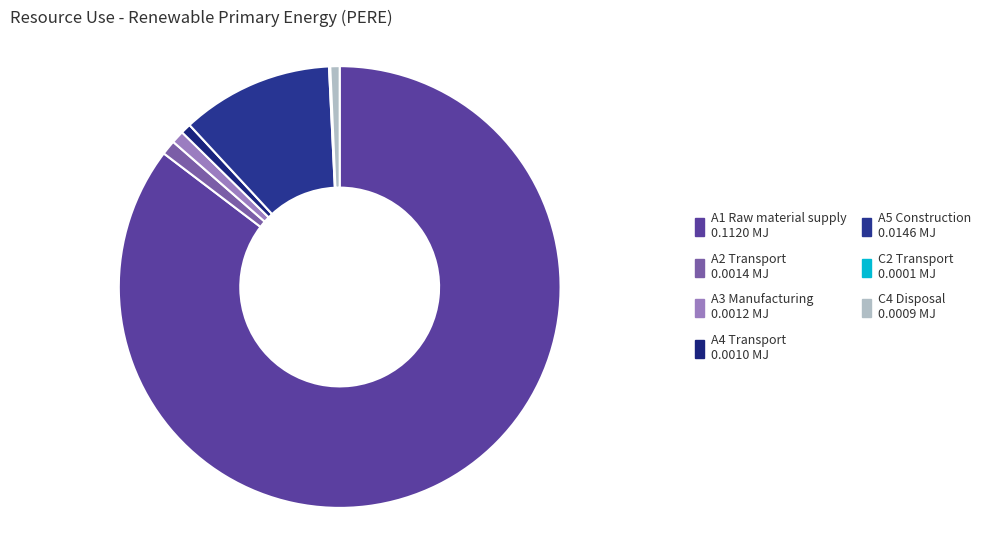

What portion of the pie excludes A2 Transport?

98.9%